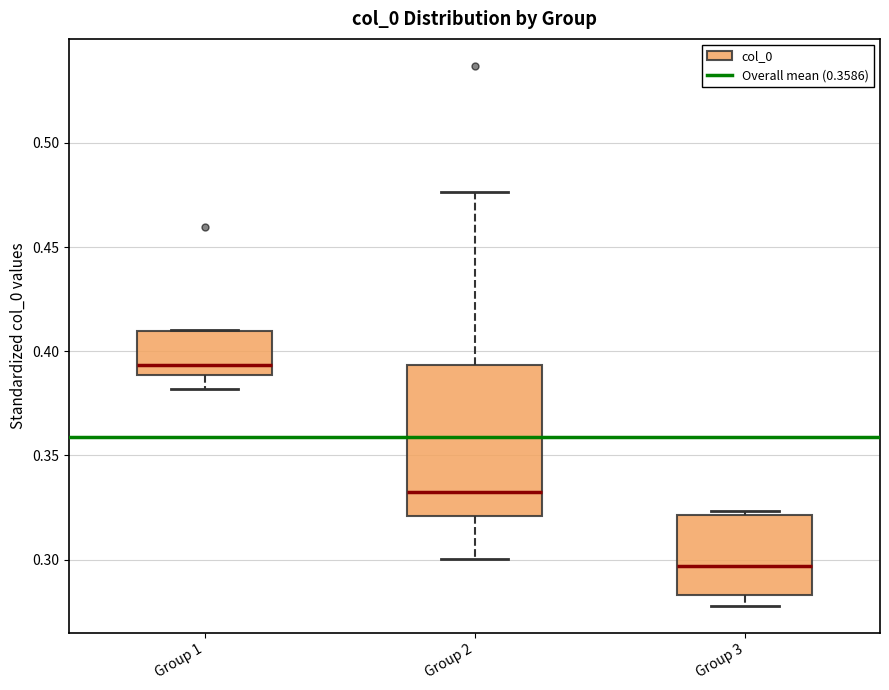

Where is the lower edge of the box for Group 2 on the y-axis? The values are not printed on the chart, so give them approximately, as read against the axis.

0.320